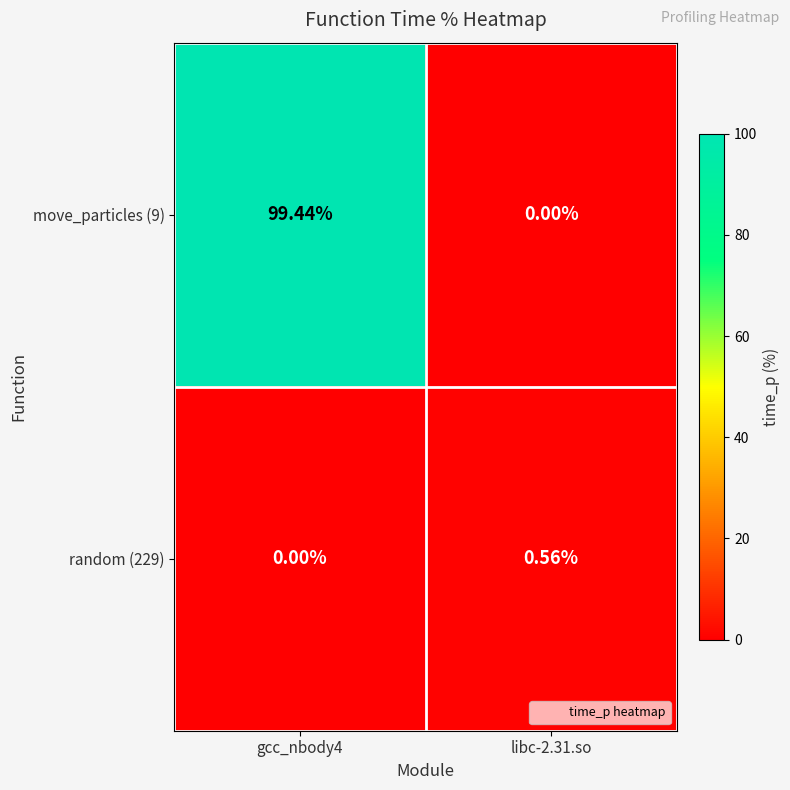

Is the value of move_particles (9) at libc-2.31.so greater than the value of random (229) at libc-2.31.so?

No